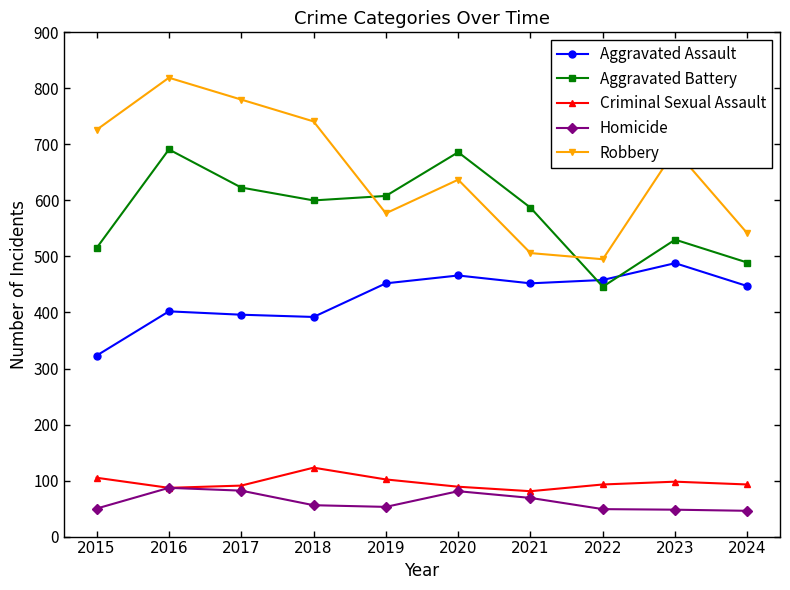

True or false: Criminal Sexual Assault has more than 0 interior local peaks.

True